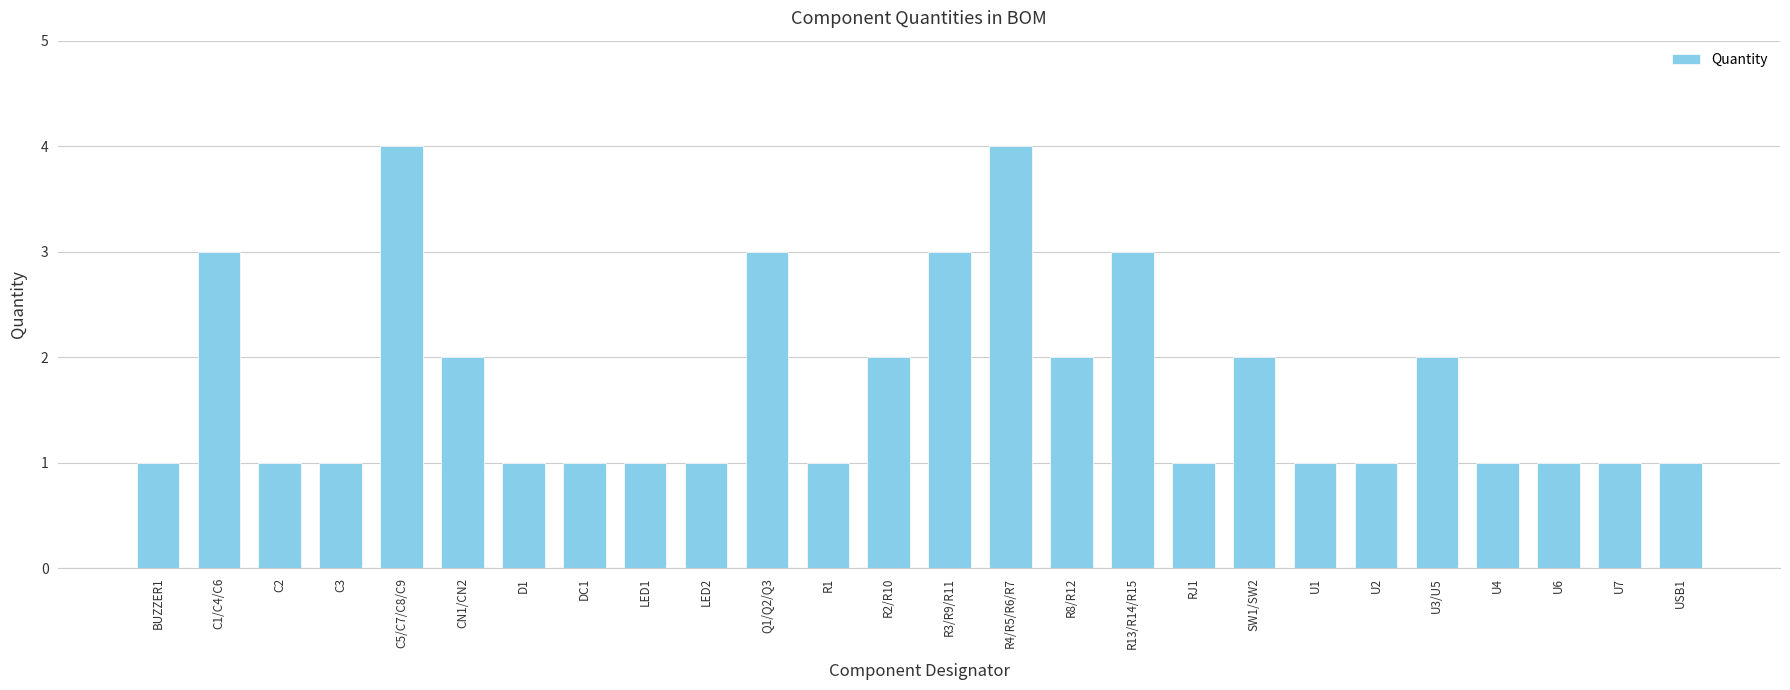

What is the maximum value shown in the chart?

4